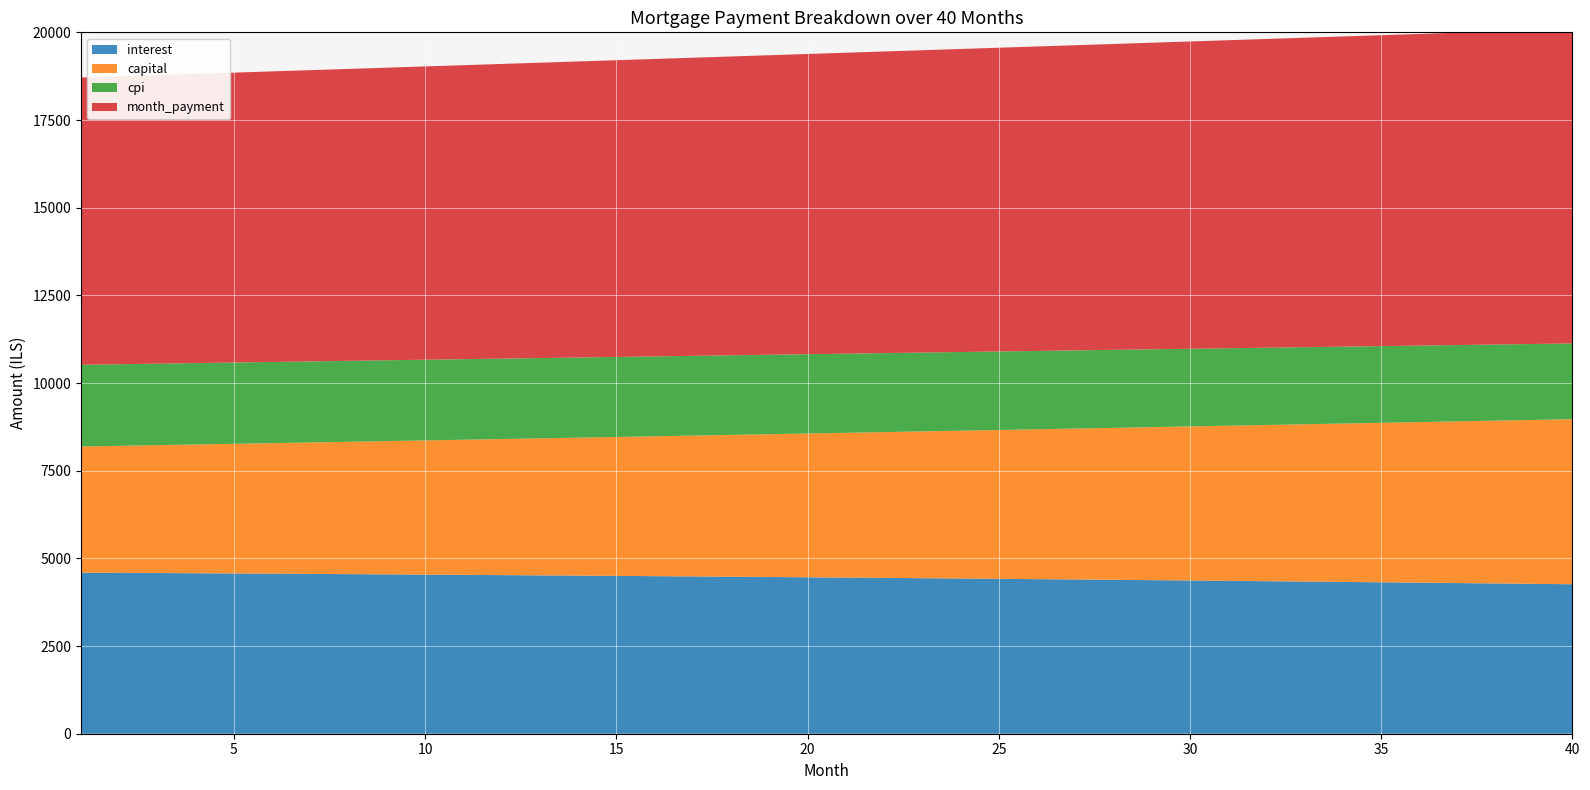

Reading left to right, list all the values displayed in this chart.

interest: 1=4594.0	2=4588.2	3=4582.3	4=4576.2	5=4570.1	6=4563.7	7=4557.3	8=4550.7	9=4544.0	10=4537.1	11=4530.1	12=4523.0	13=4515.7	14=4508.3	15=4500.8	16=4493.1	17=4485.2	18=4477.3	19=4469.1	20=4460.9	21=4452.4	22=4443.9	23=4435.1	24=4426.2	25=4417.2	26=4408.0	27=4398.7	28=4389.2	29=4379.5	30=4369.7	31=4359.7	32=4349.5	33=4339.2	34=4328.8	35=4318.1	36=4307.3	37=4296.3	38=4285.2	39=4273.8	40=4262.3
capital: 1=3595.9	2=3620.8	3=3645.9	4=3671.1	5=3696.6	6=3722.2	7=3747.9	8=3773.9	9=3800.1	10=3826.4	11=3852.9	12=3879.6	13=3906.4	14=3933.5	15=3960.8	16=3988.2	17=4015.8	18=4043.6	19=4071.7	20=4099.9	21=4128.3	22=4156.9	23=4185.7	24=4214.6	25=4243.8	26=4273.2	27=4302.8	28=4332.7	29=4362.7	30=4392.9	31=4423.3	32=4454.0	33=4484.8	34=4515.9	35=4547.2	36=4578.7	37=4610.4	38=4642.3	39=4674.5	40=4706.9
cpi: 1=2330.4	2=2327.4	3=2324.3	4=2321.2	5=2317.9	6=2314.7	7=2311.3	8=2307.9	9=2304.4	10=2300.9	11=2297.3	12=2293.6	13=2289.8	14=2286.0	15=2282.1	16=2278.1	17=2274.0	18=2269.9	19=2265.7	20=2261.4	21=2257.1	22=2252.6	23=2248.1	24=2243.5	25=2238.9	26=2234.1	27=2229.3	28=2224.4	29=2219.4	30=2214.3	31=2209.2	32=2203.9	33=2198.6	34=2193.2	35=2187.7	36=2182.1	37=2176.5	38=2170.7	39=2164.9	40=2158.9
month_payment: 1=8189.9	2=8209.0	3=8228.2	4=8247.4	5=8266.6	6=8285.9	7=8305.2	8=8324.6	9=8344.0	10=8363.5	11=8383.0	12=8402.6	13=8422.2	14=8441.8	15=8461.5	16=8481.3	17=8501.1	18=8520.9	19=8540.8	20=8560.7	21=8580.7	22=8600.7	23=8620.8	24=8640.9	25=8661.1	26=8681.3	27=8701.5	28=8721.8	29=8742.2	30=8762.6	31=8783.0	32=8803.5	33=8824.1	34=8844.6	35=8865.3	36=8886.0	37=8906.7	38=8927.5	39=8948.3	40=8969.2